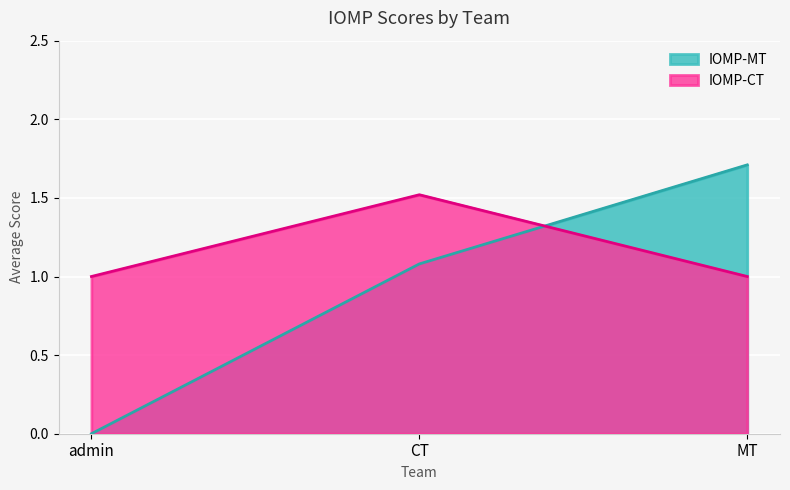

What is the maximum value shown in the chart?

1.7